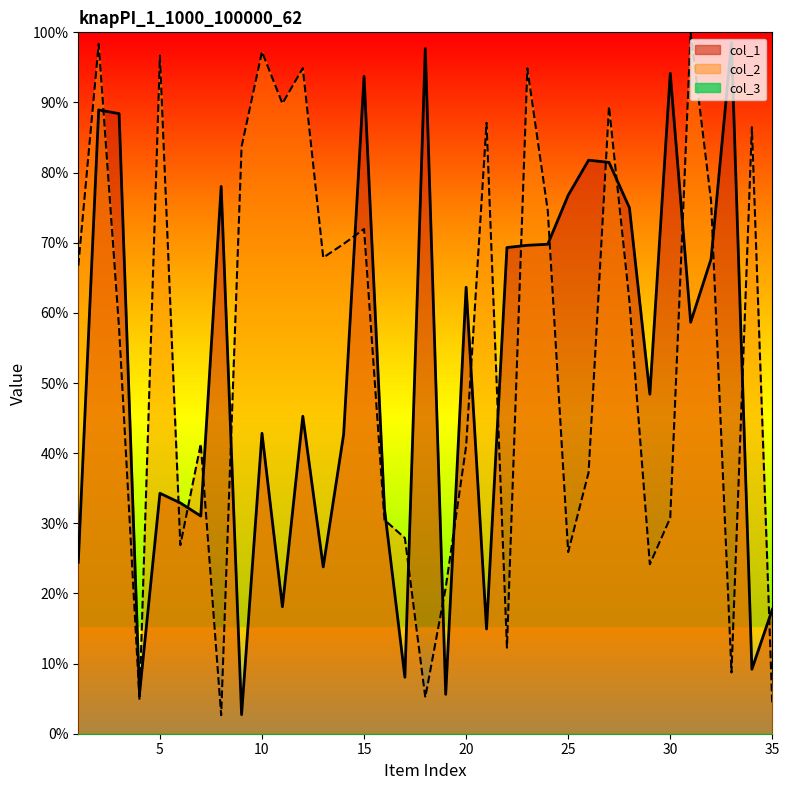

What is the highest value of the col_1 series?

98.6